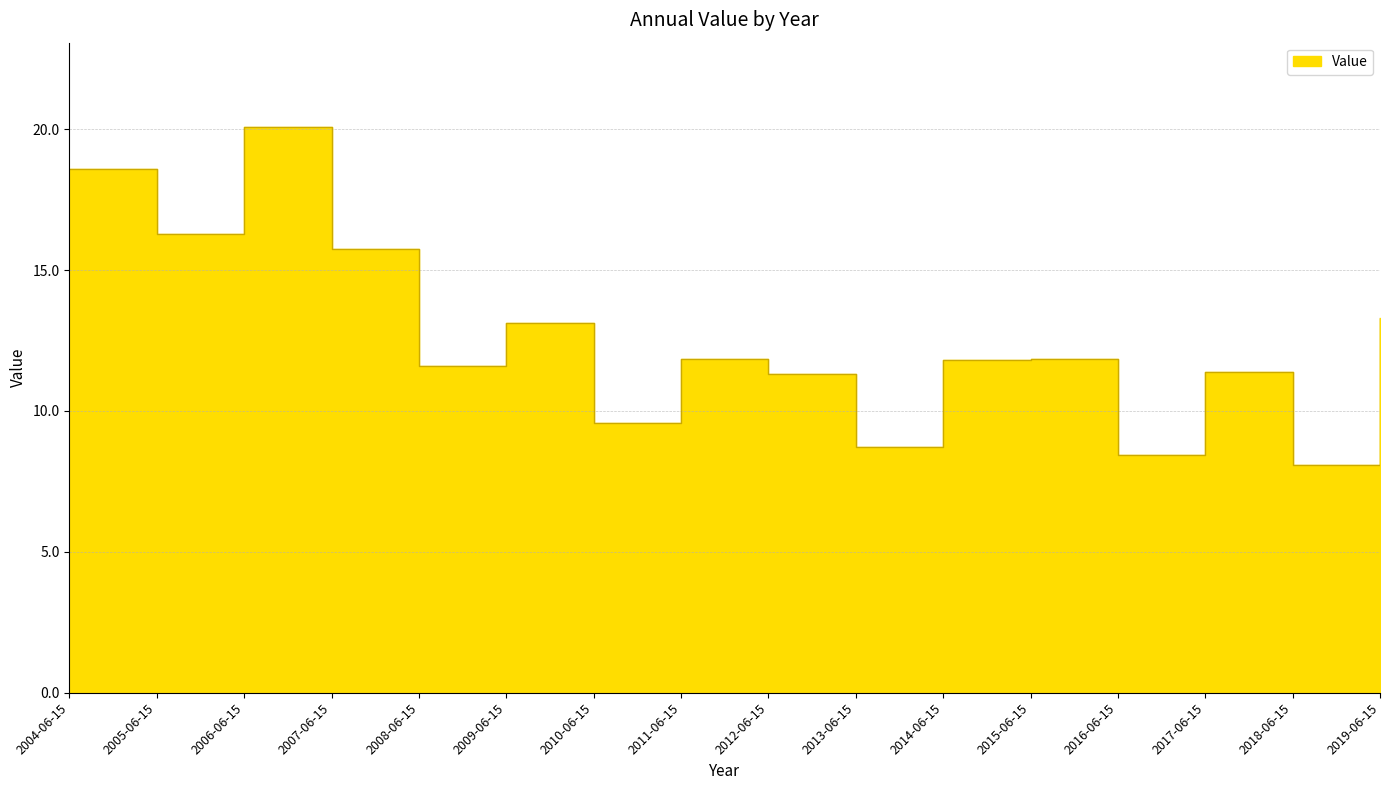

What is the ratio of the value at 2005-06-15 to the value at 2006-06-15?

0.8